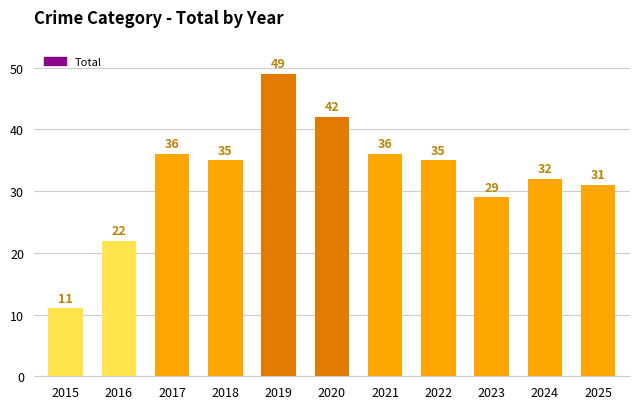

What is the difference between the second highest and minimum values?

31